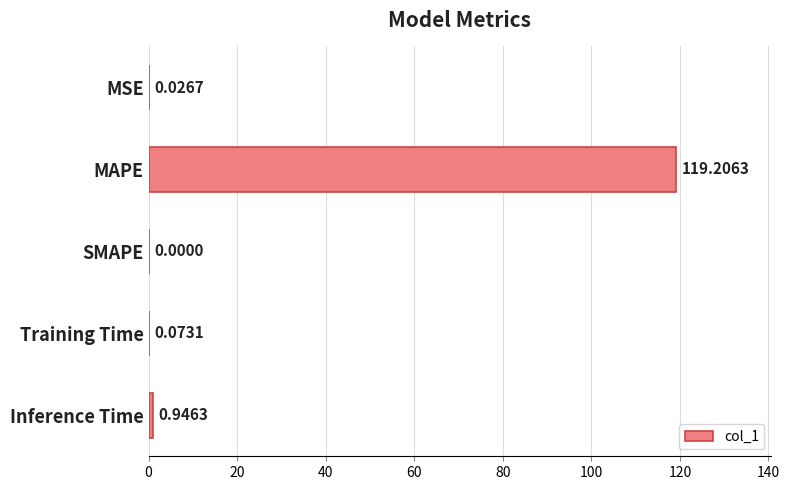

What is the change in value from MAPE to SMAPE?

-119.2